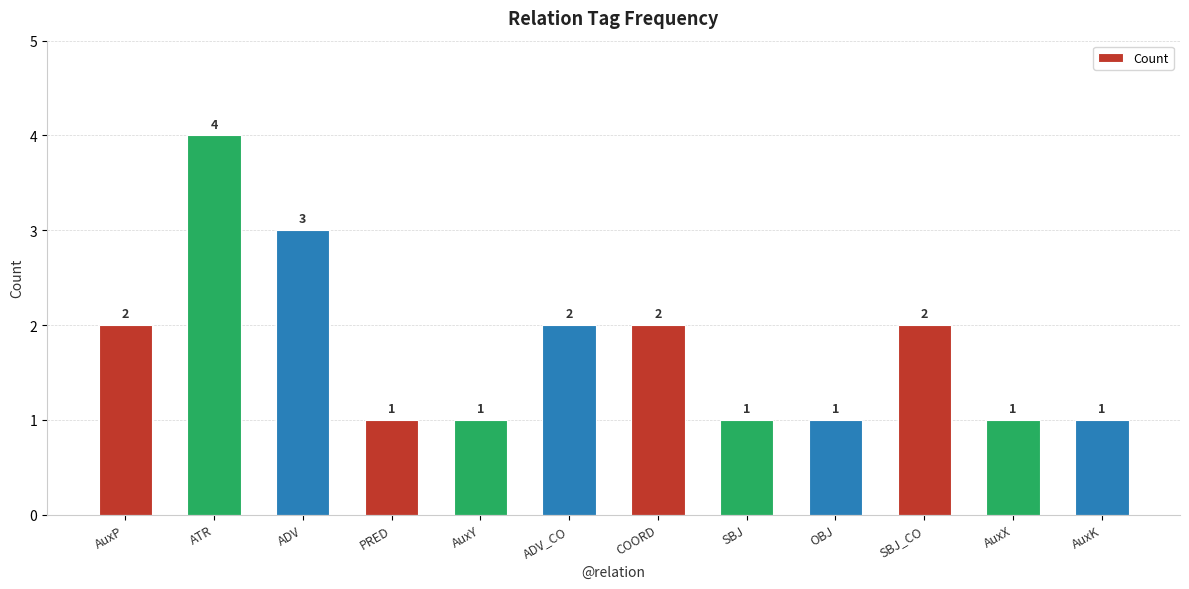

Between ATR and SBJ, which is larger?

ATR